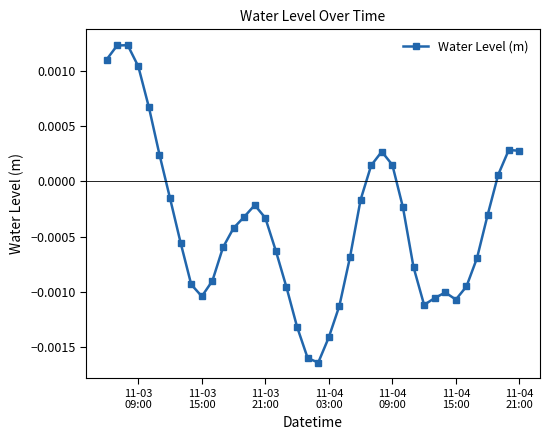

True or false: the data has more than 2 interior local peaks.

True